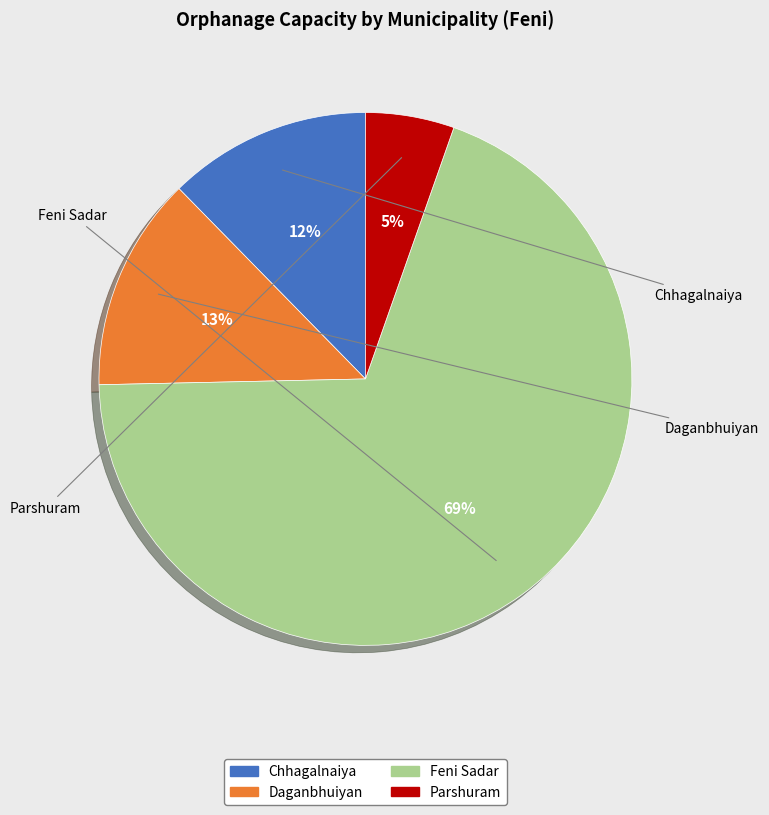

To the nearest percent, what is the average slice percentage?

25%